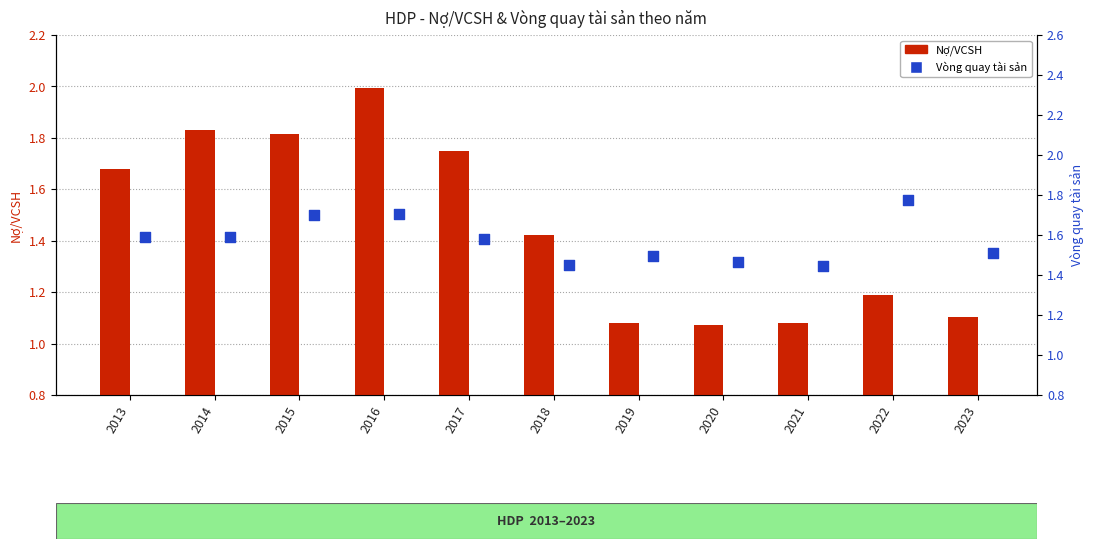

At which category is the sum across all series the highest?

2016